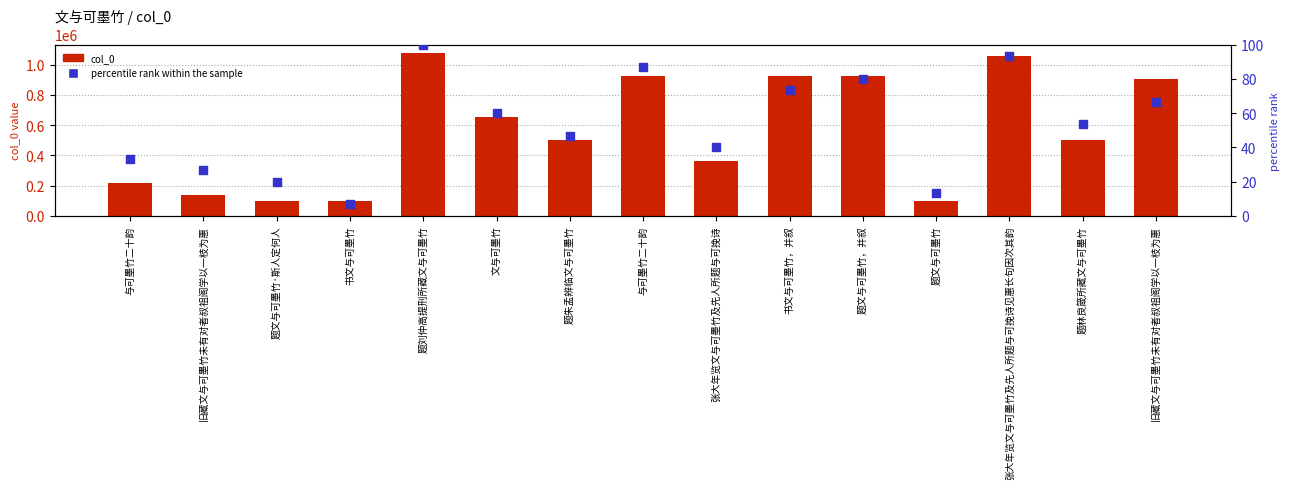

At which category is the sum across all series the highest?

题刘仲高提刑所藏文与可墨竹